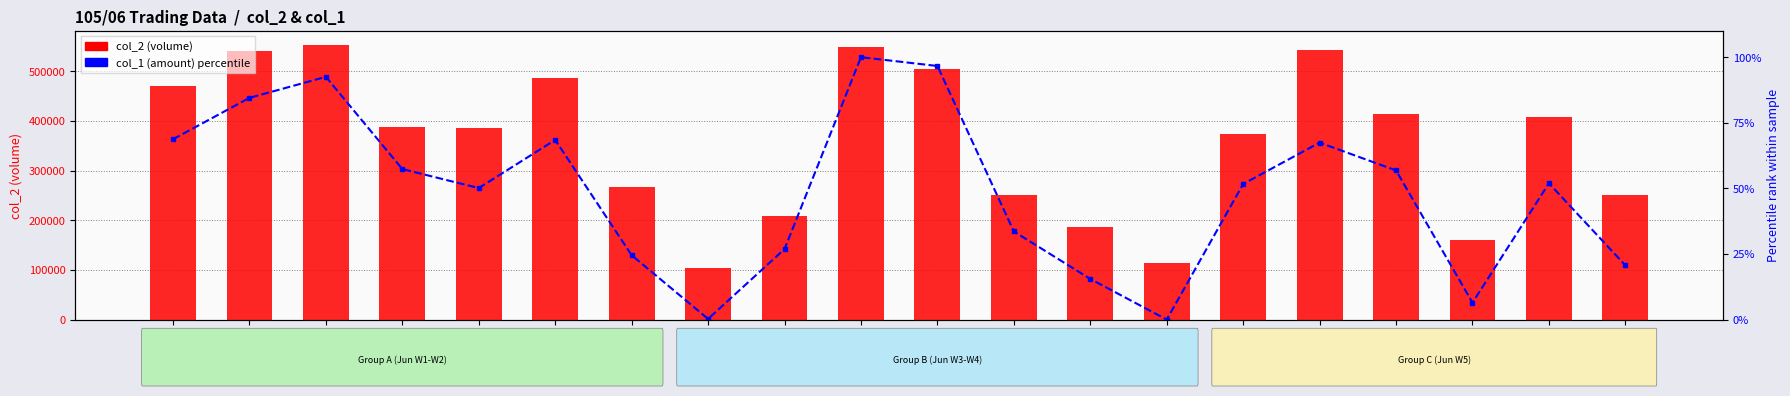

What is the value of the col_2 (volume) bar at the 2nd from the left?

541060.0